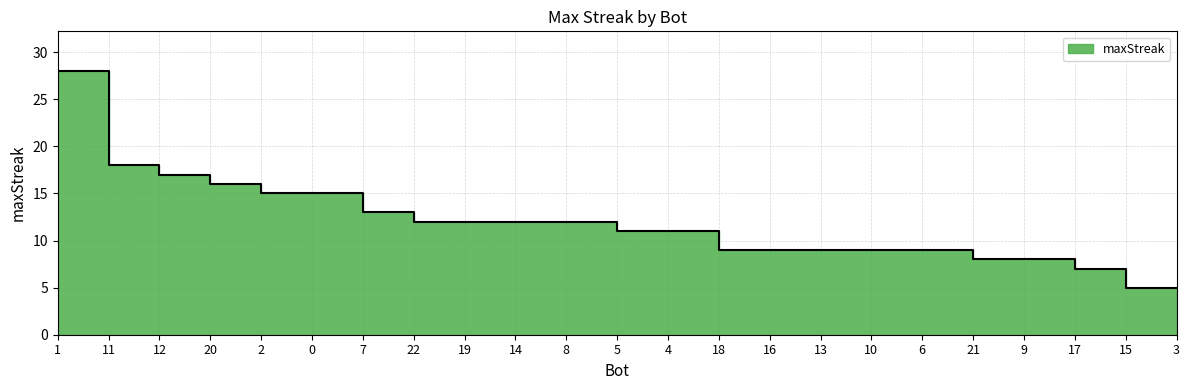

Reading left to right, what are all the values shown in this chart?

1=28	11=18	12=17	20=16	2=15	0=15	7=13	22=12	19=12	14=12	8=12	5=11	4=11	18=9	16=9	13=9	10=9	6=9	21=8	9=8	17=7	15=5	3=5